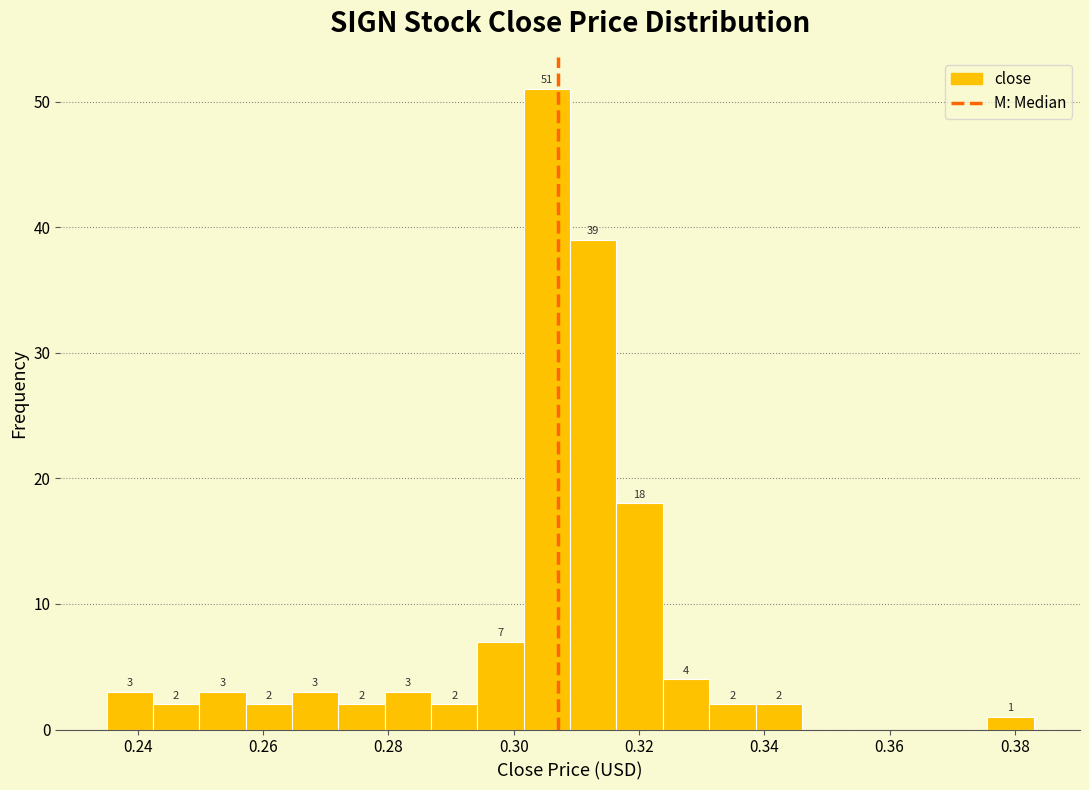

Read against the x-axis, roughly where is the centre of the tallest bar?

0.306